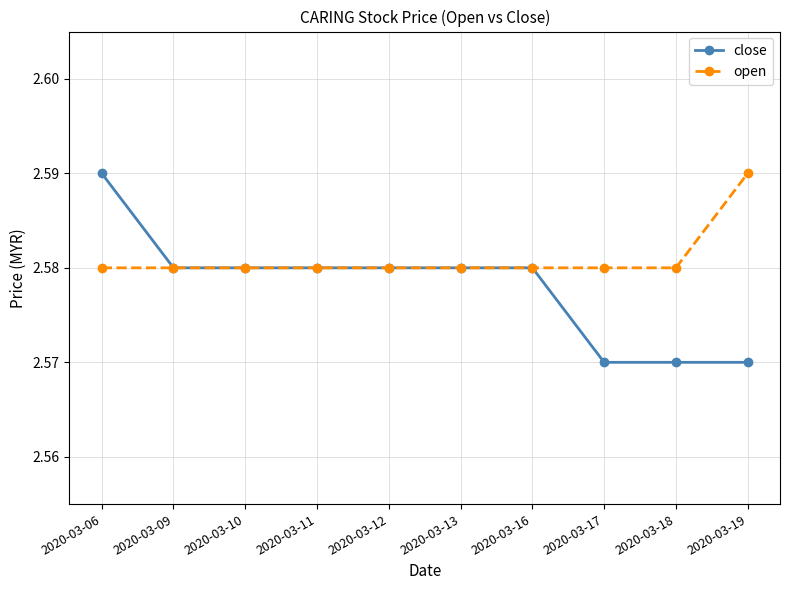

Which series changed the most between 2020-03-06 and 2020-03-11?

close